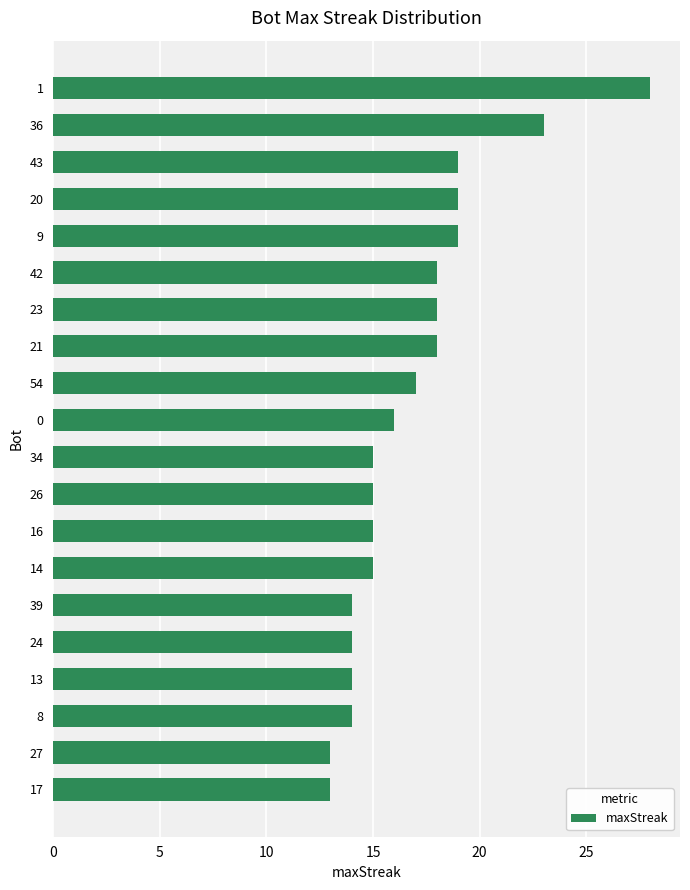

The chart shows a value of 32 at 21. True or false?

False